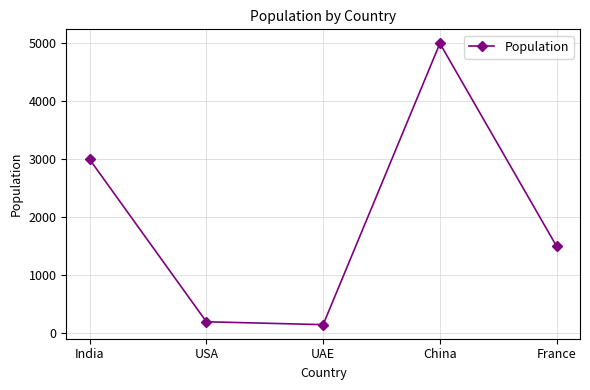

Which category has the lowest value across all series?

UAE